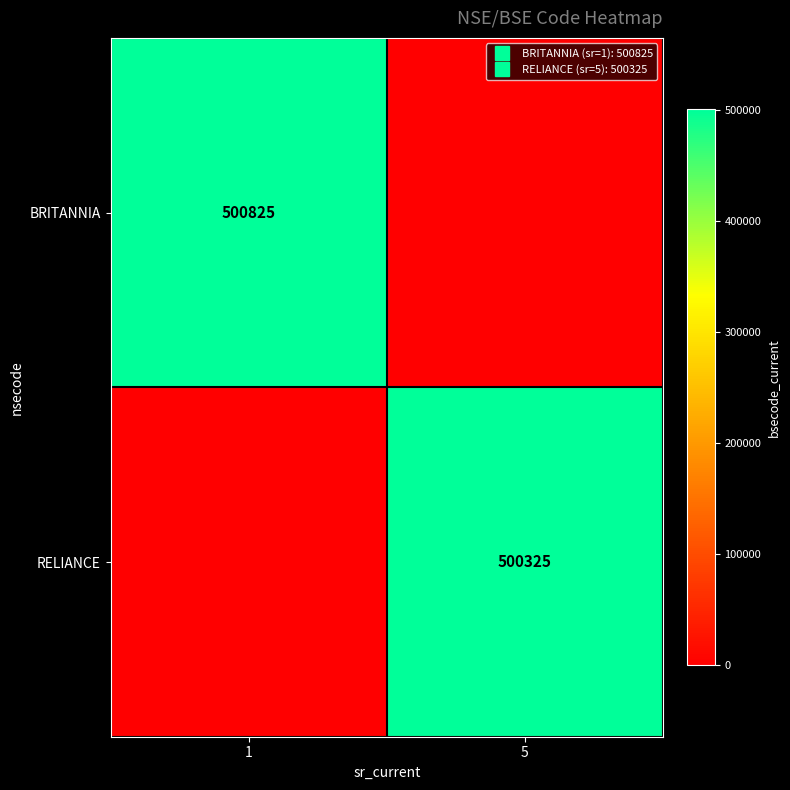

What is the difference between the RELIANCE values at 5 and 1?

500325